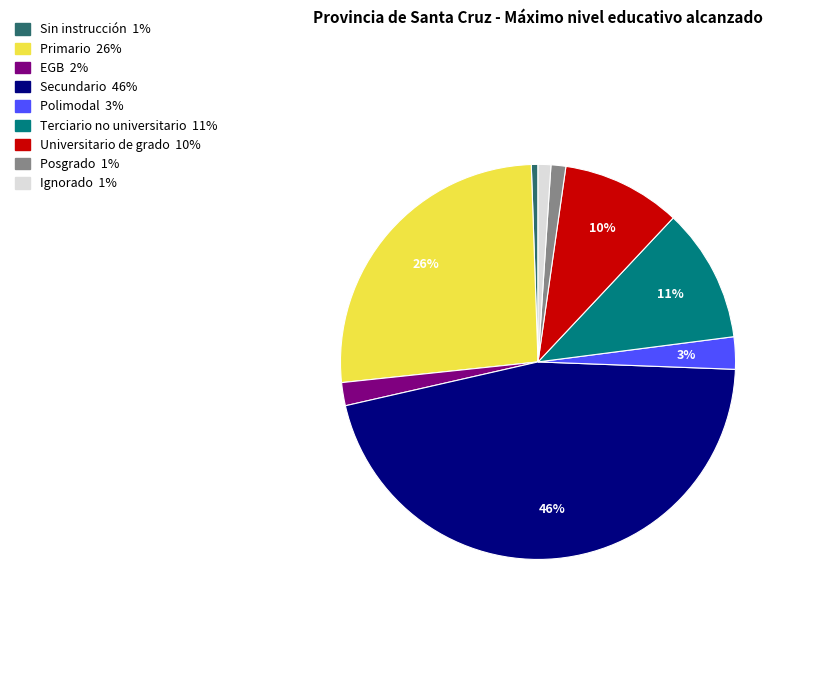

Does EGB account for over 50% of the chart?

No